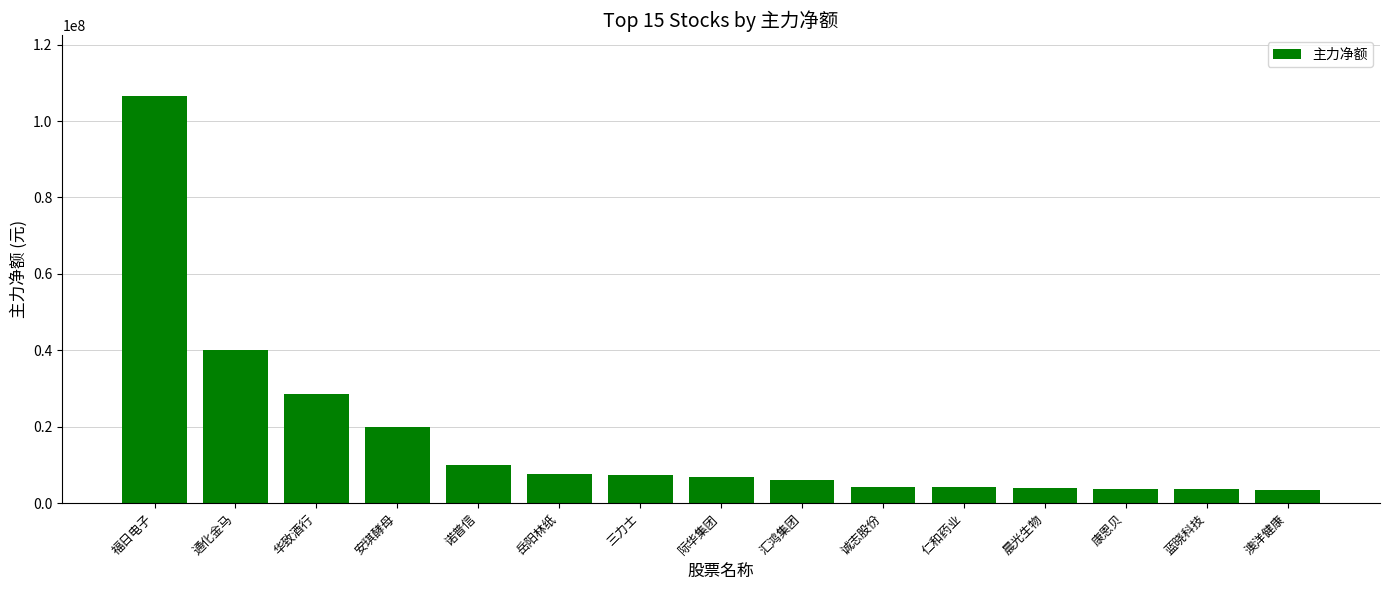

Is it true that the value at 华致酒行 is 39618704?

False